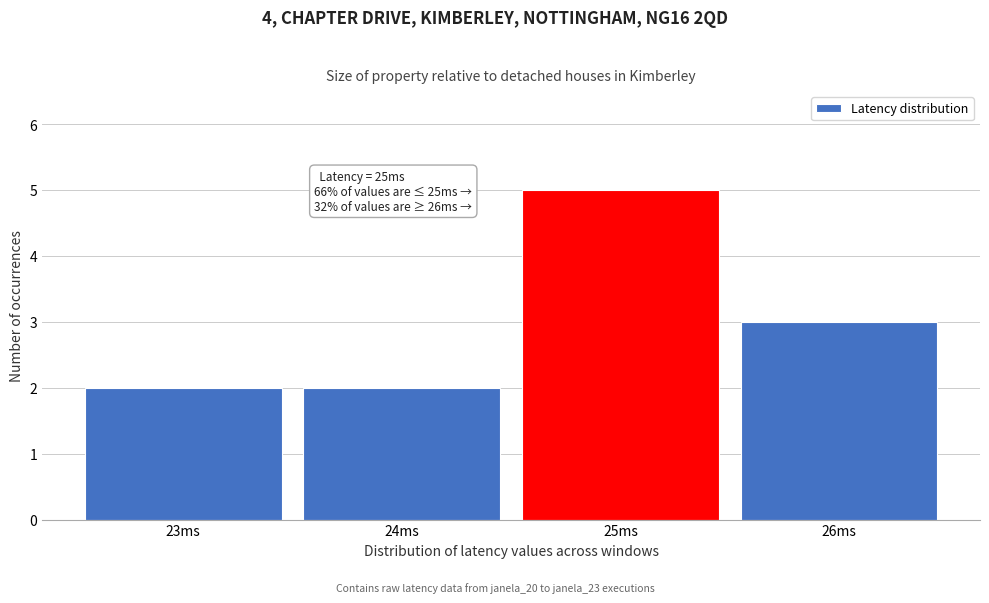

Reading right to left, transcribe all the data shown in this chart.

26ms=3	25ms=5	24ms=2	23ms=2